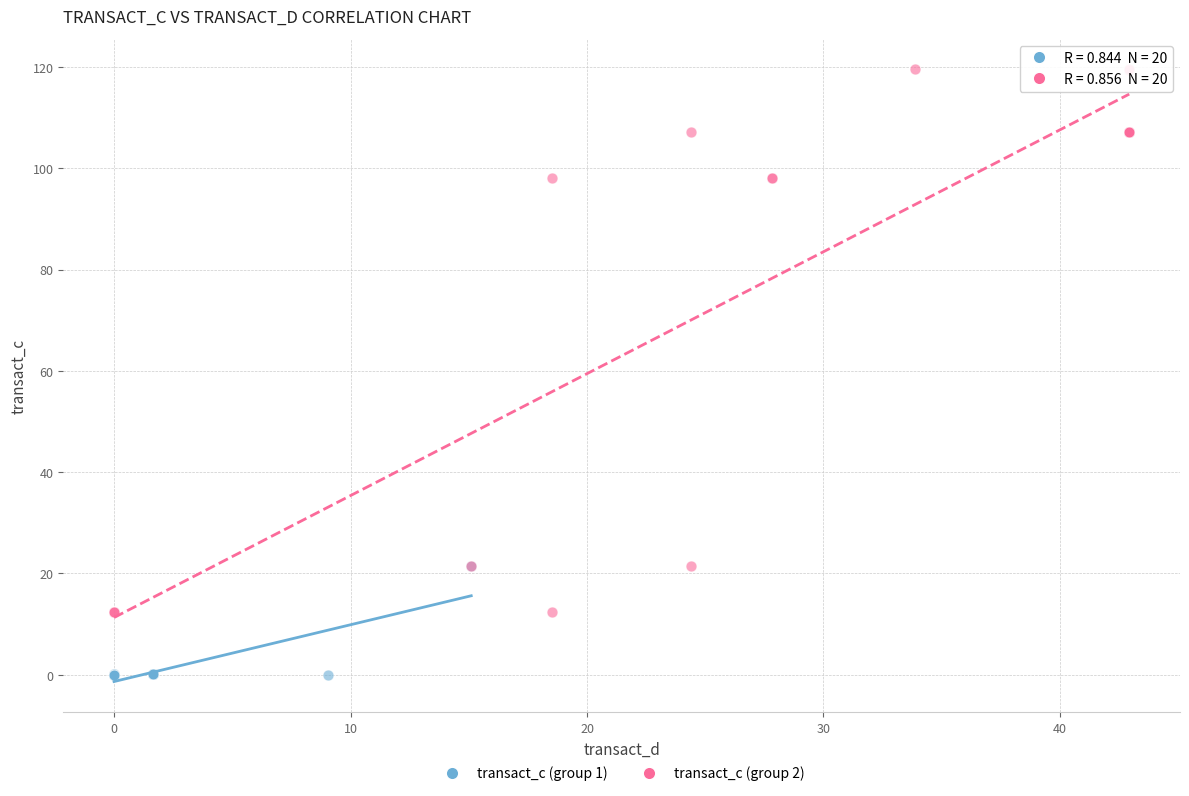

Which series contains the lowest Y value?

transact_c (group 1)